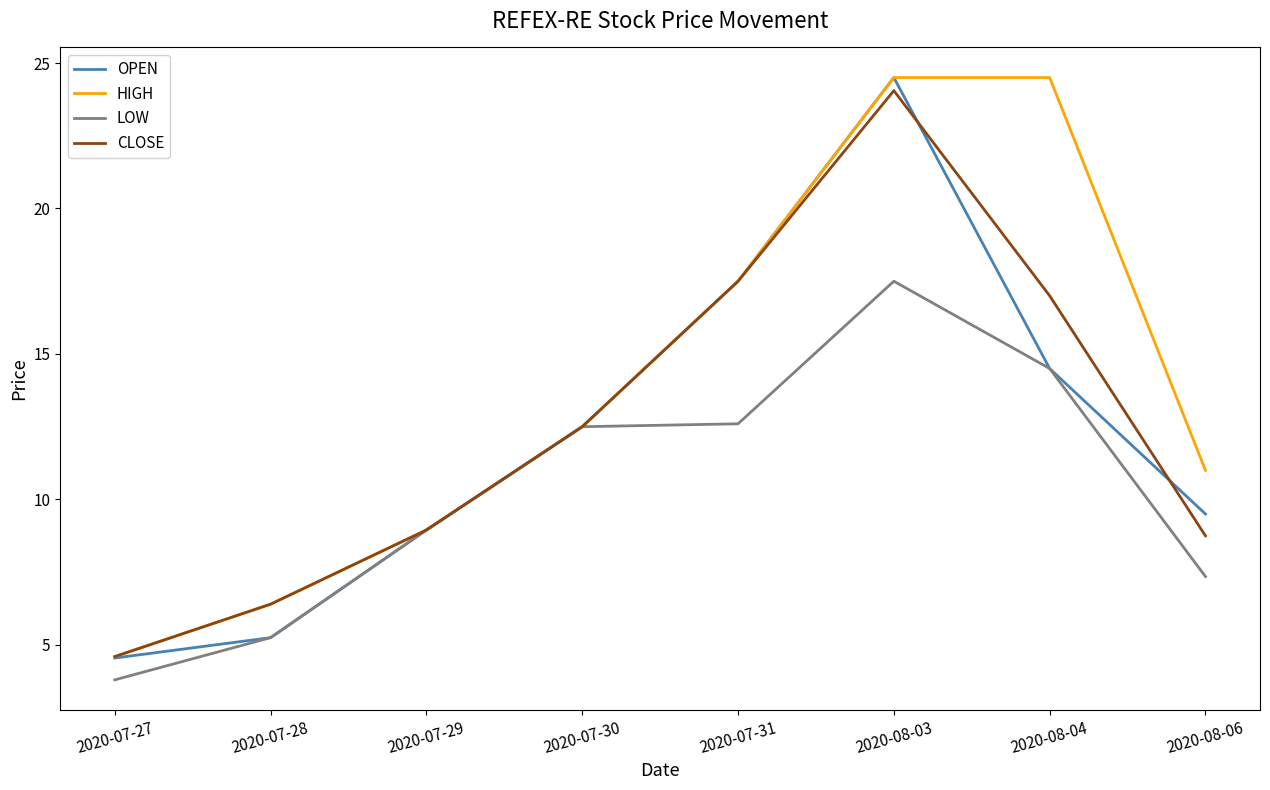

What is the lowest value of the CLOSE series?

4.6